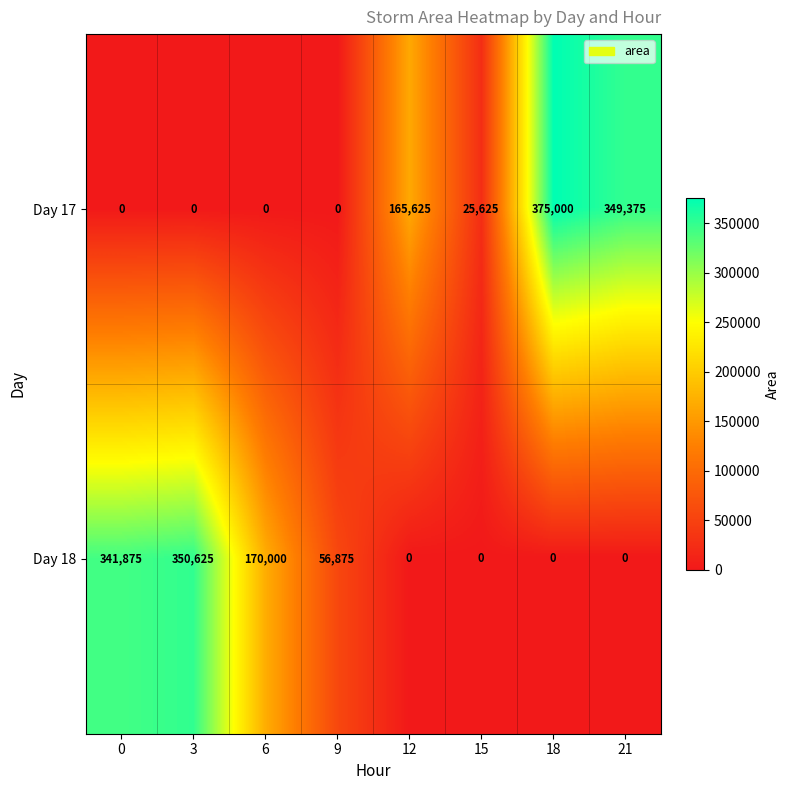

At how many categories does at least one series exceed 12796?

8